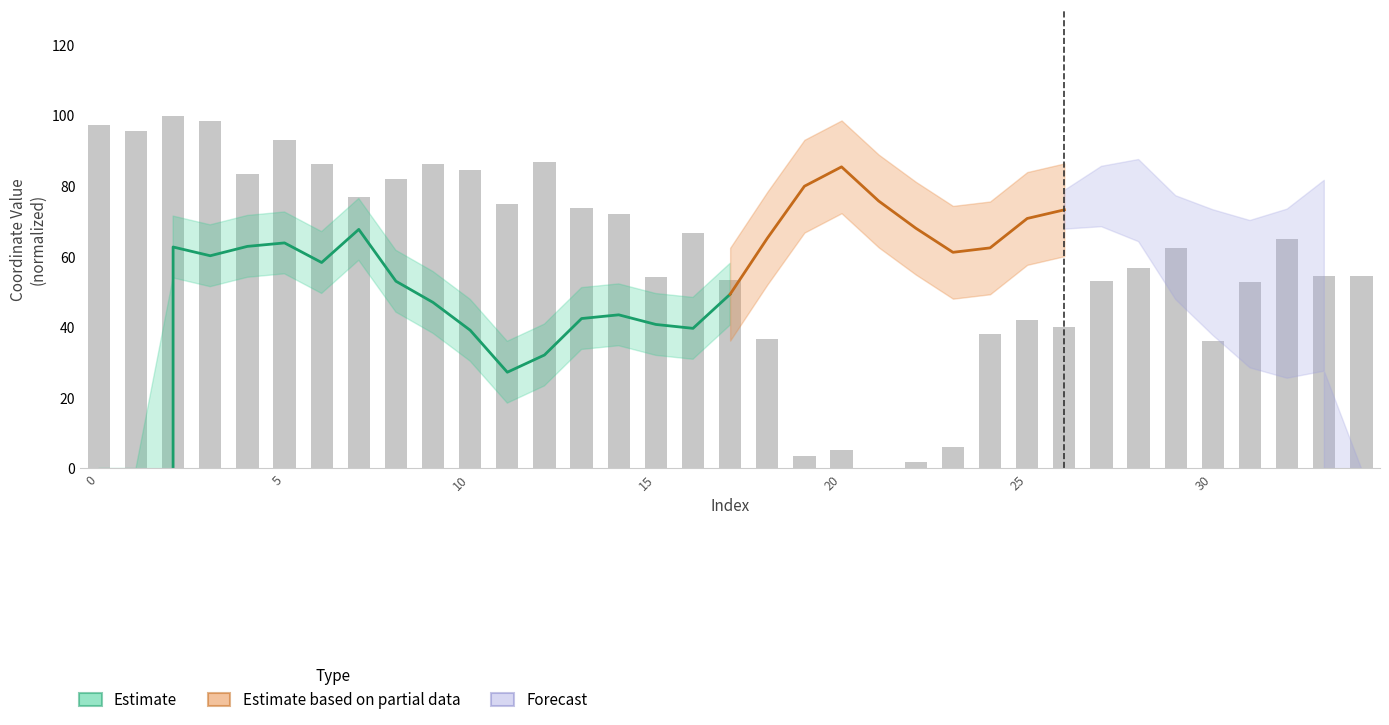

Which has a higher value, 22 or 21?

22